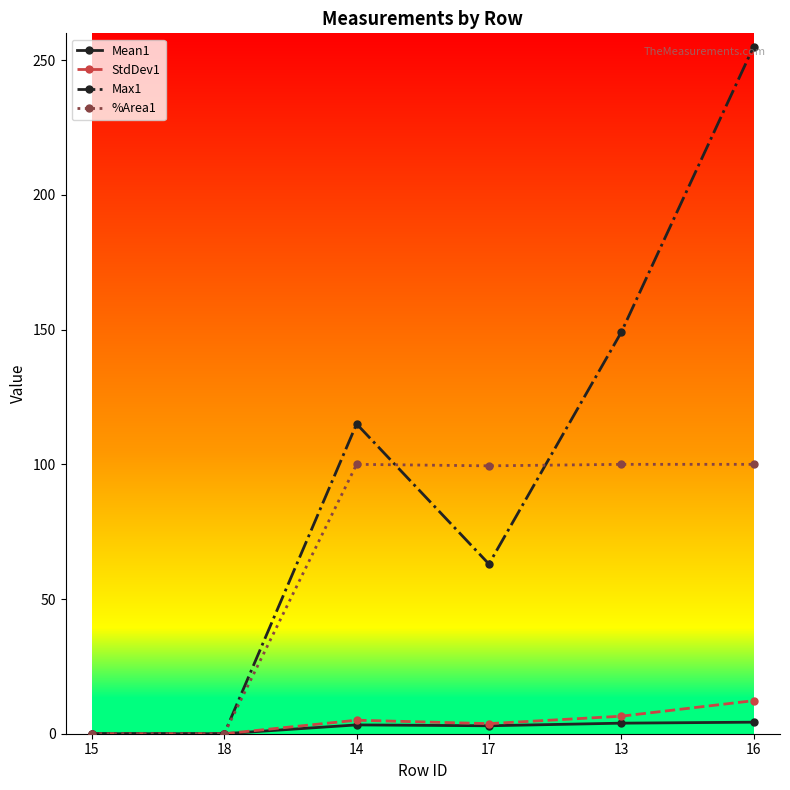

Which series has the largest total across all categories?

Max1